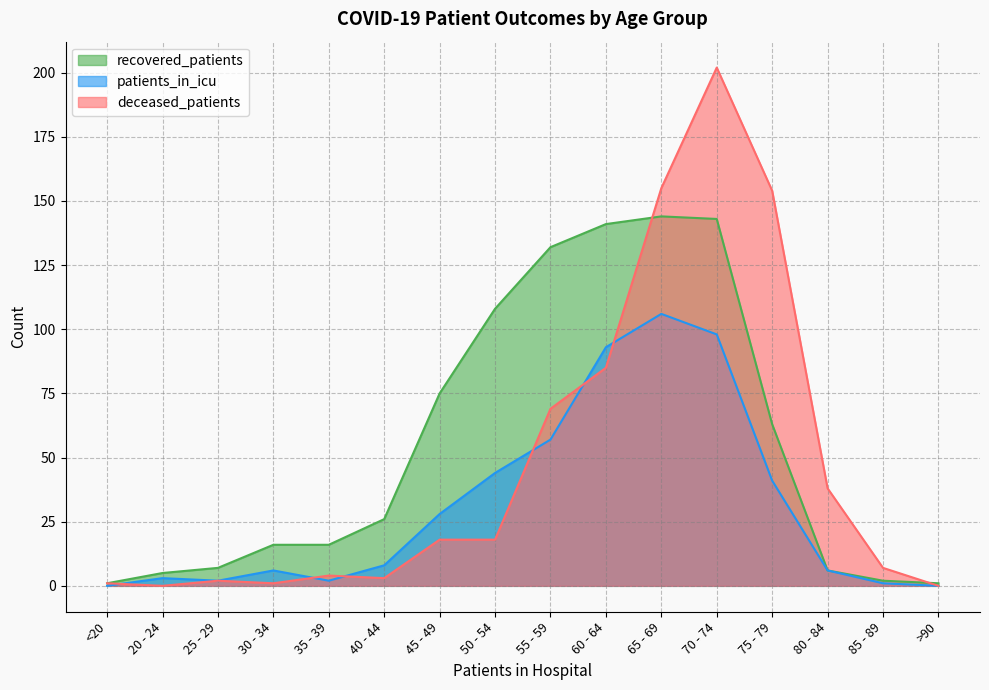

What position from the right is 45 - 49?

10